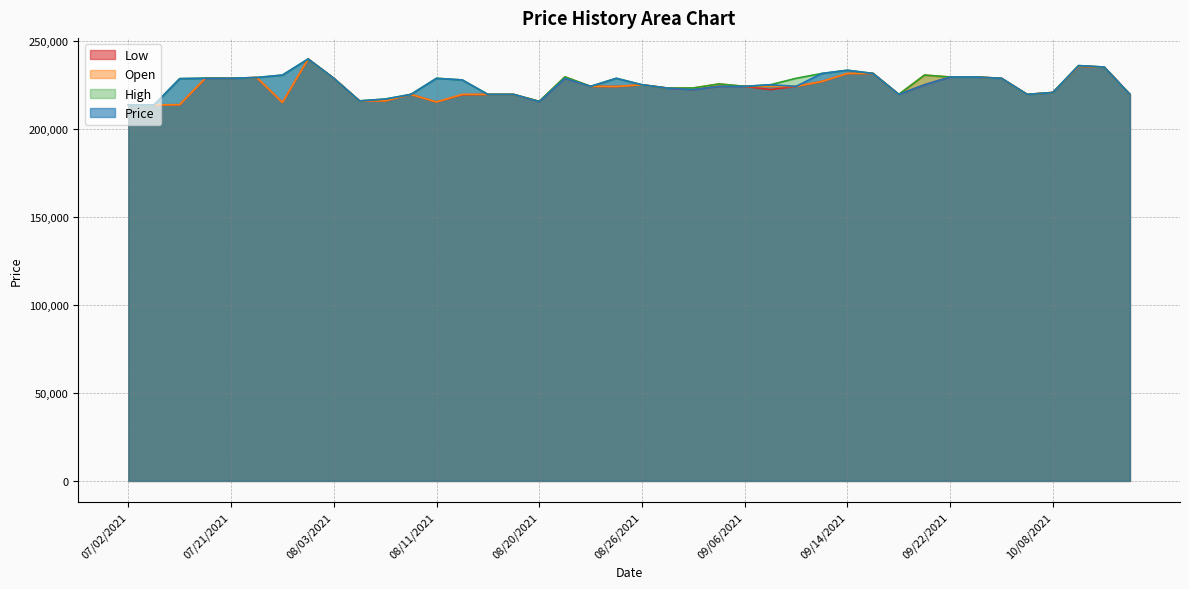

True or false: Low and High cross at least once.

False